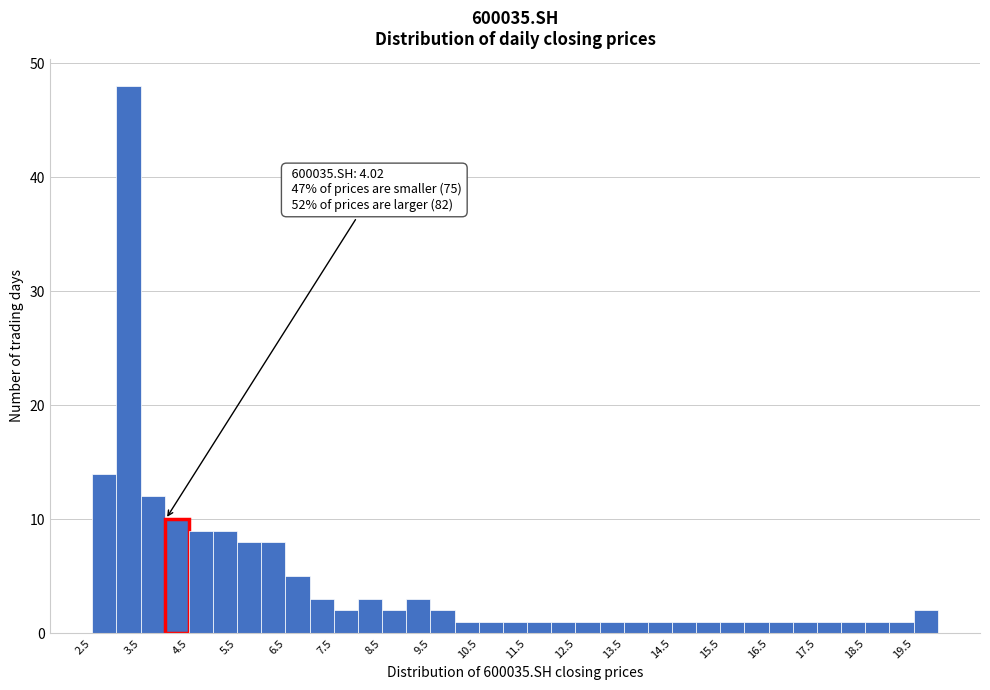

Over which range of the x-axis is the bar tallest?

3.0 to 3.5